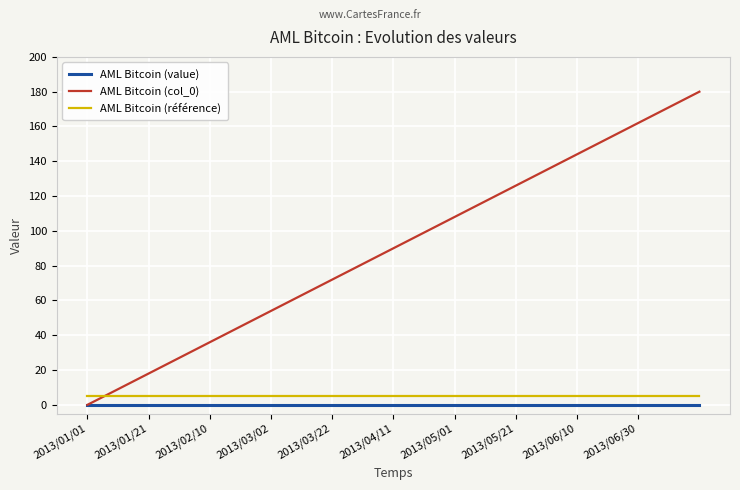

Which series has the widest spread of values?

AML Bitcoin (col_0)